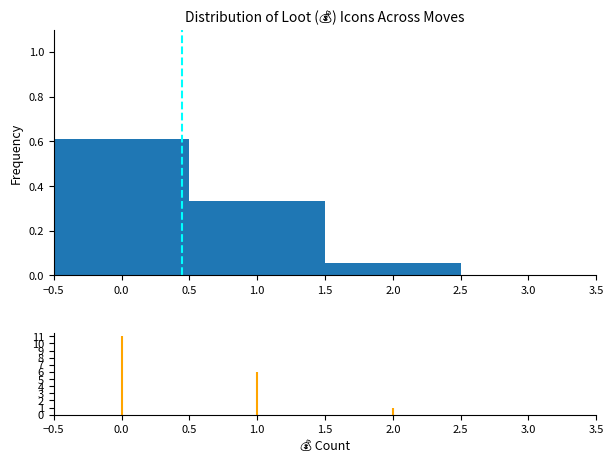

Reading left to right, transcribe this chart: for each bar, give the range it covers on the x-axis and its height. The values are not printed on the chart, so give them approximately, as read against the axis.

-0.5 to 0.5: 0.62
0.5 to 1.5: 0.34
1.5 to 2.5: 0.06